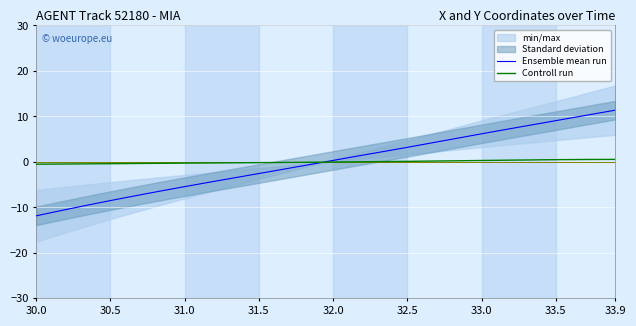

How many data points in Controll run are above 0?

19